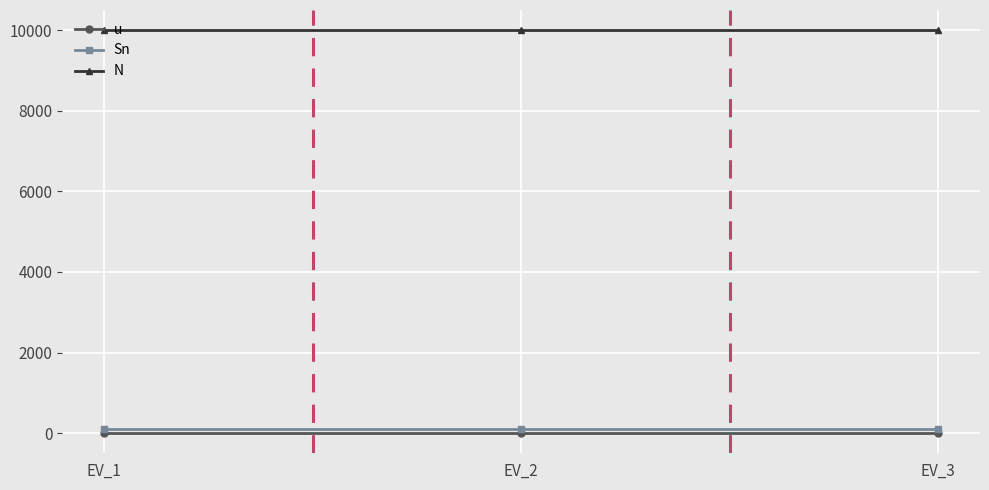

True or false: u has a value of 1 at EV_2.

True